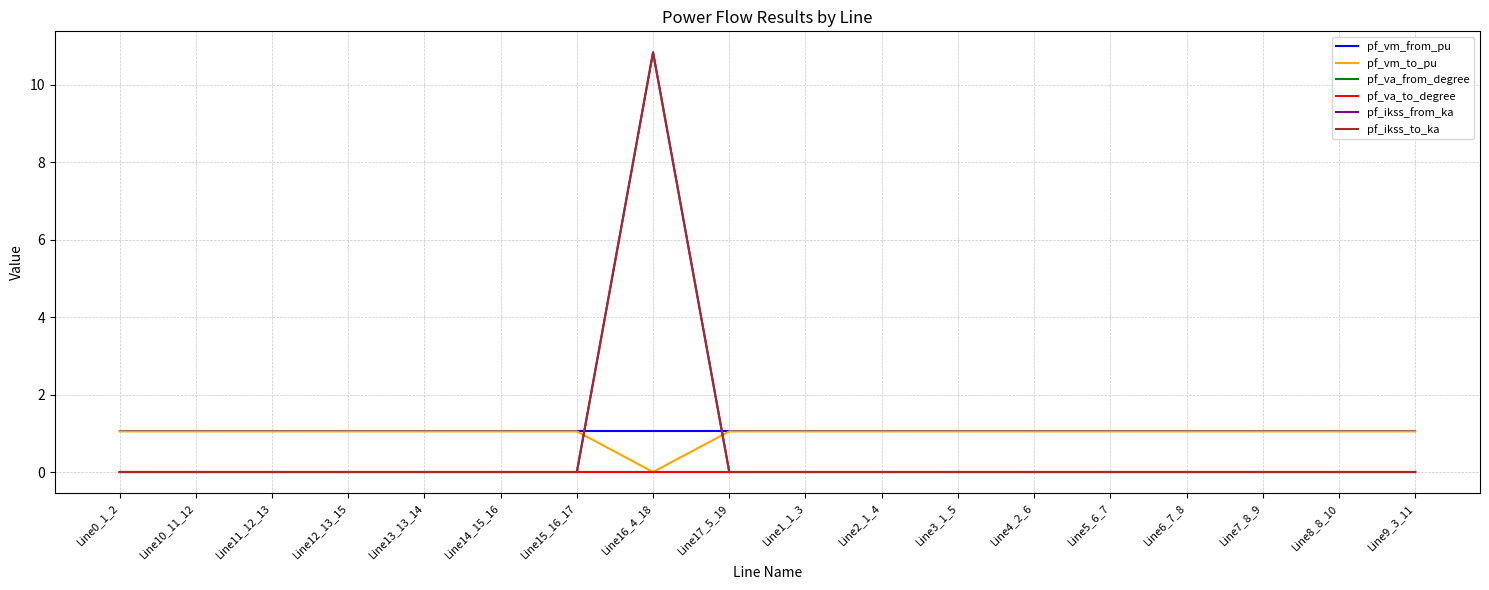

Does the chart have visible grid lines?

Yes